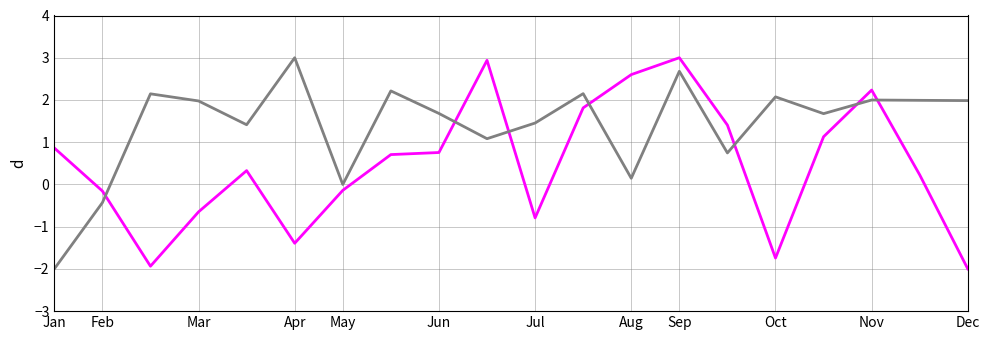

What is the greatest value displayed?

3.0